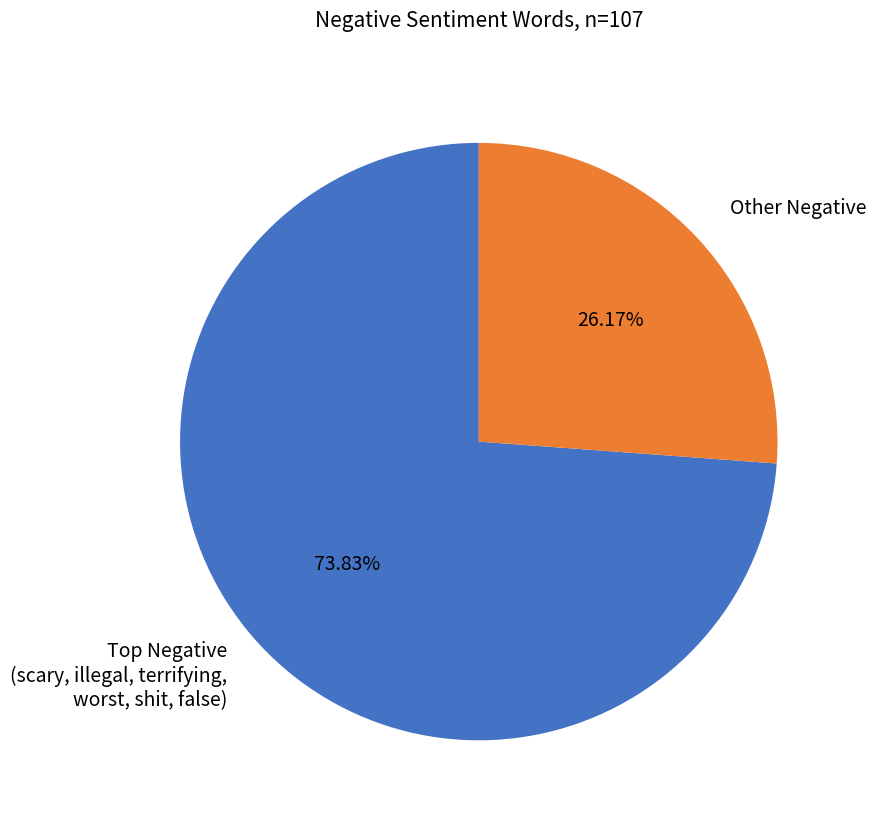

Rank the categories by value from highest to lowest.

Top Negative (scary, illegal, terrifying, worst, shit, false), Other Negative